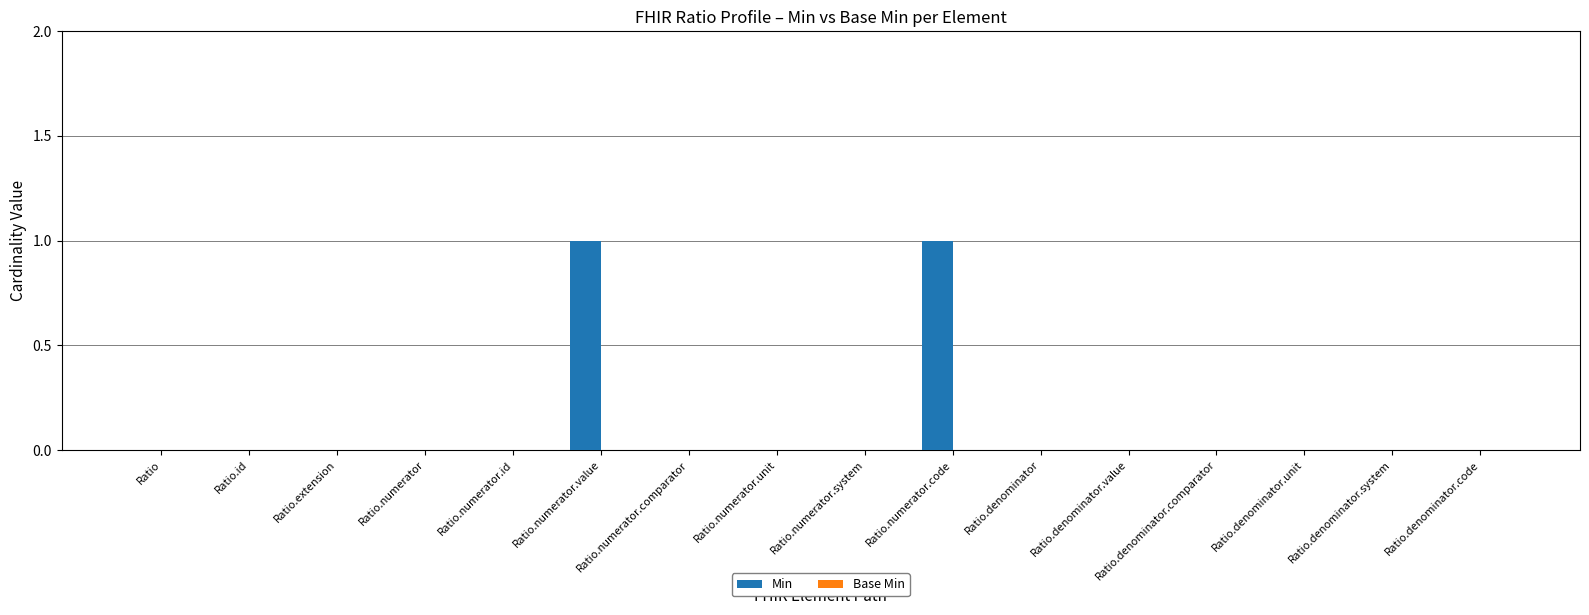

The value at Ratio.denominator.code is 0. True or false?

True